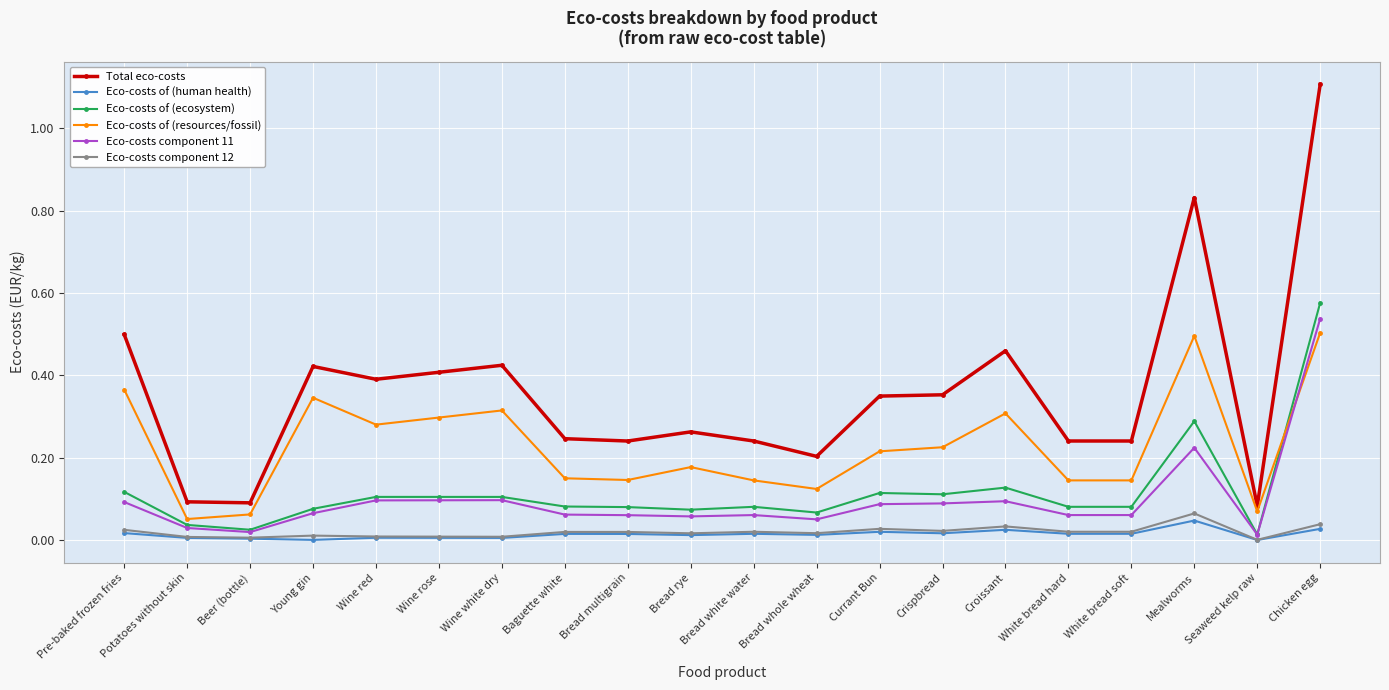

The value of Eco-costs component 11 at Beer (bottle) is 0.0. True or false?

True